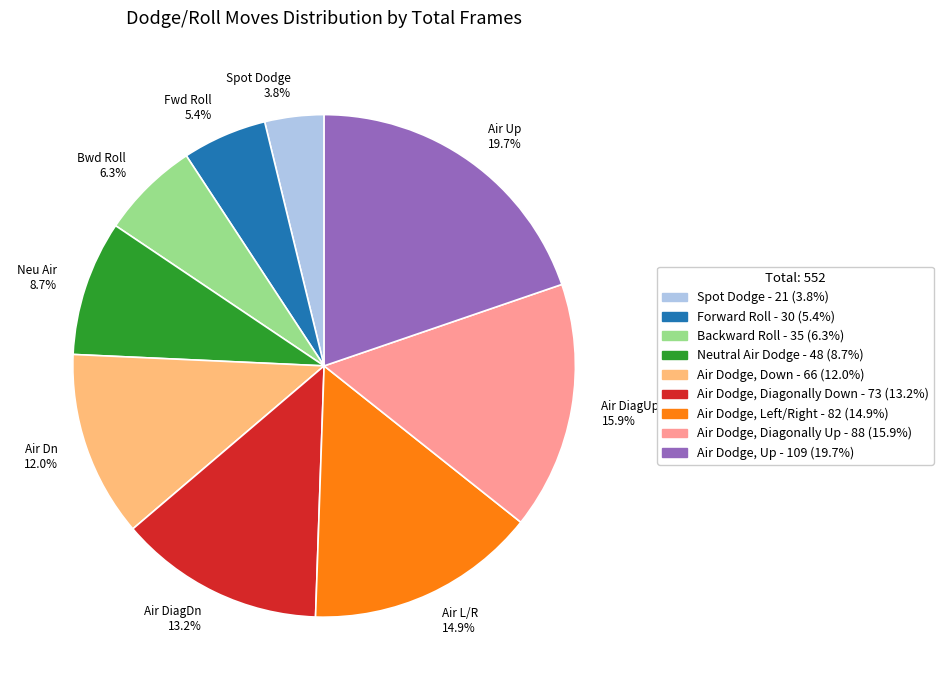

Is Air L/R 14.9% the majority of the pie?

No